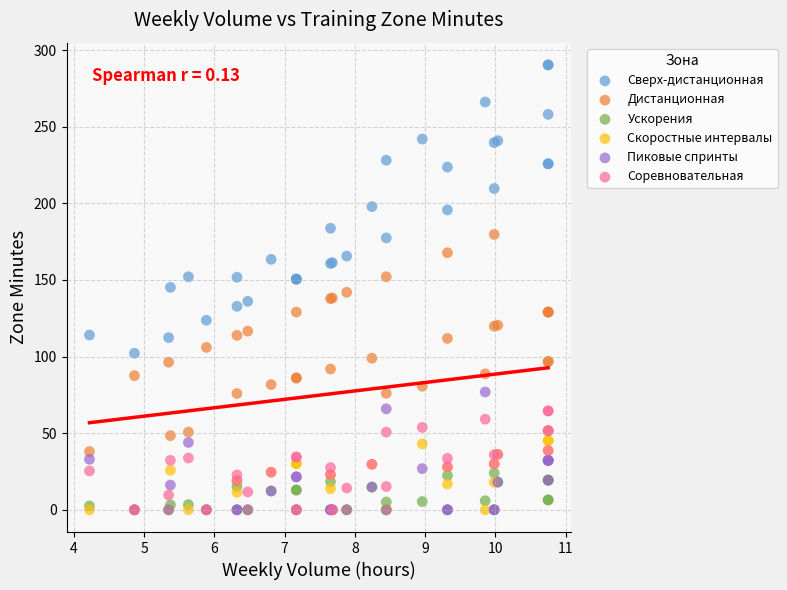

Which series has the largest Y range (max minus min)?

Сверх-дистанционная